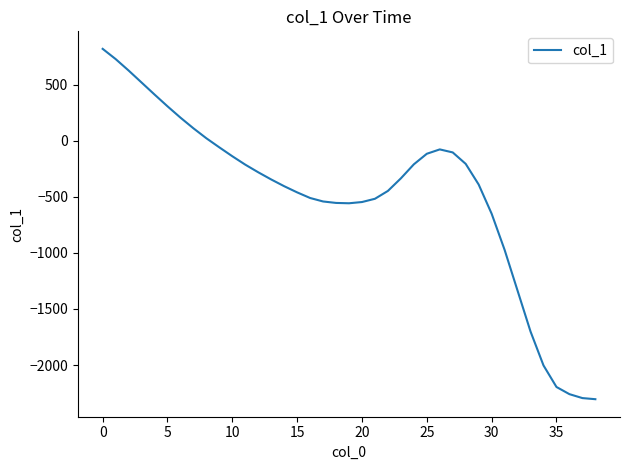

What is the maximum value shown in the chart?

818